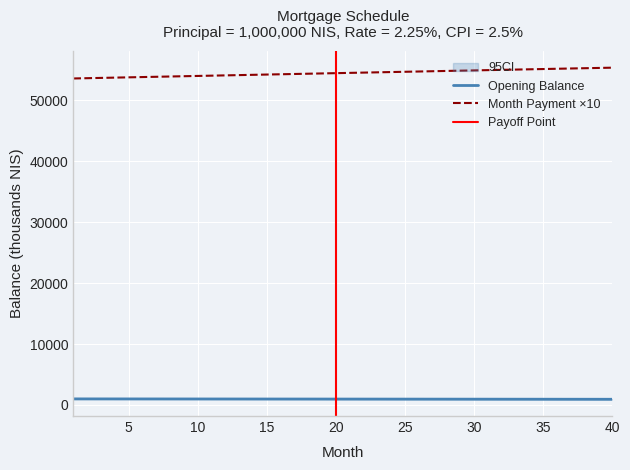

How many lines are shown in the chart?

2